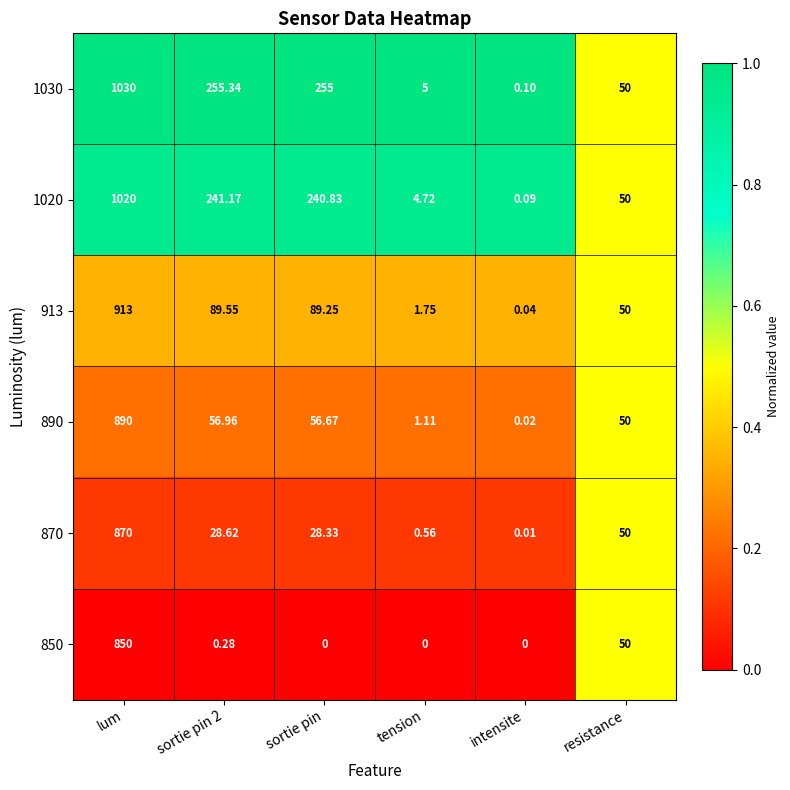

How many values in 850 are above zero?

3